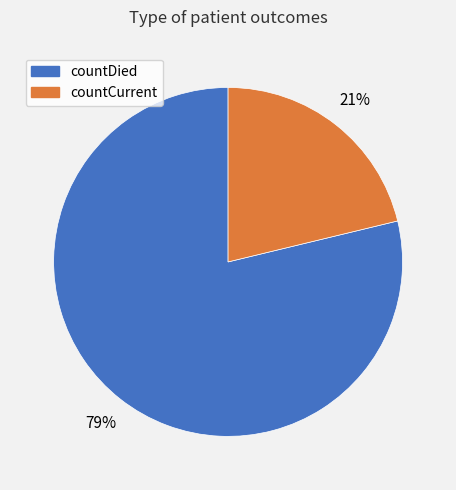

Count the number of slices in the pie.

2